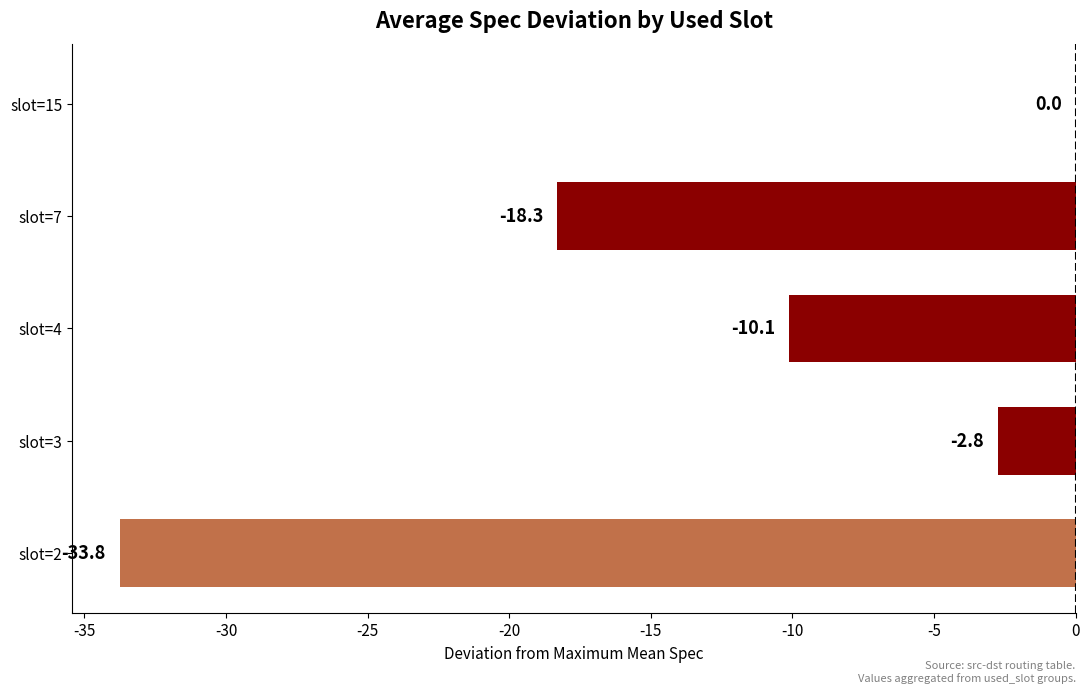

At which label is the value closest to -16?

slot=7